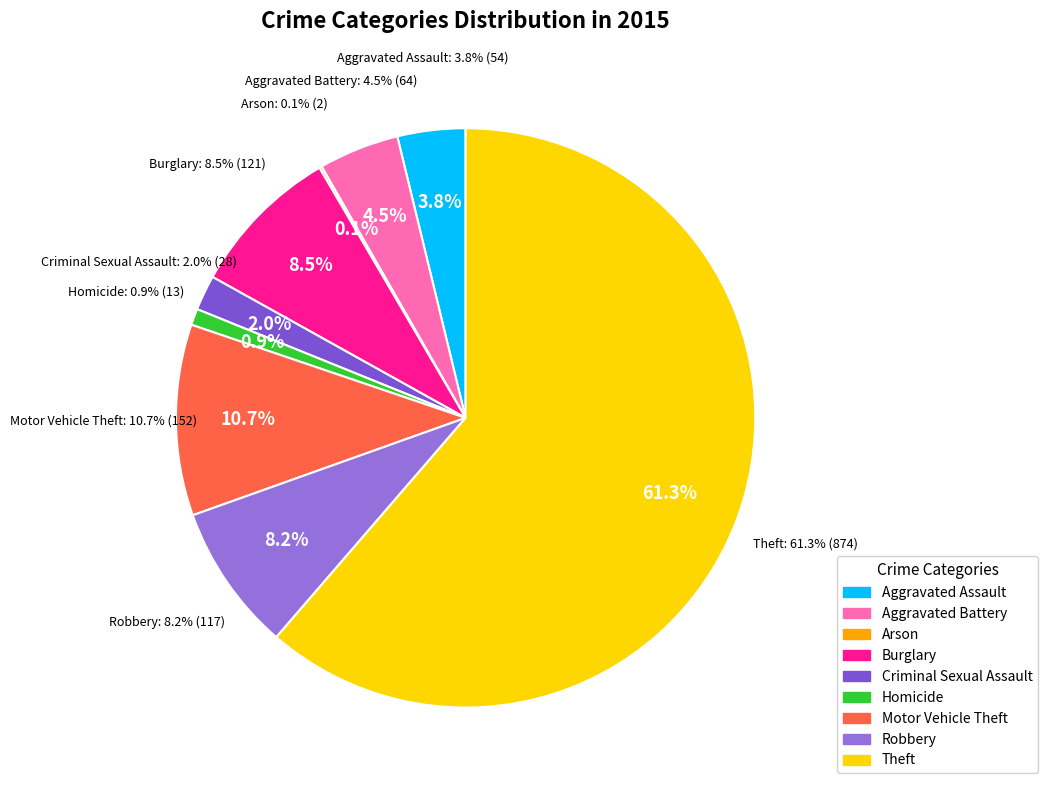

How many segments does this pie chart have?

9